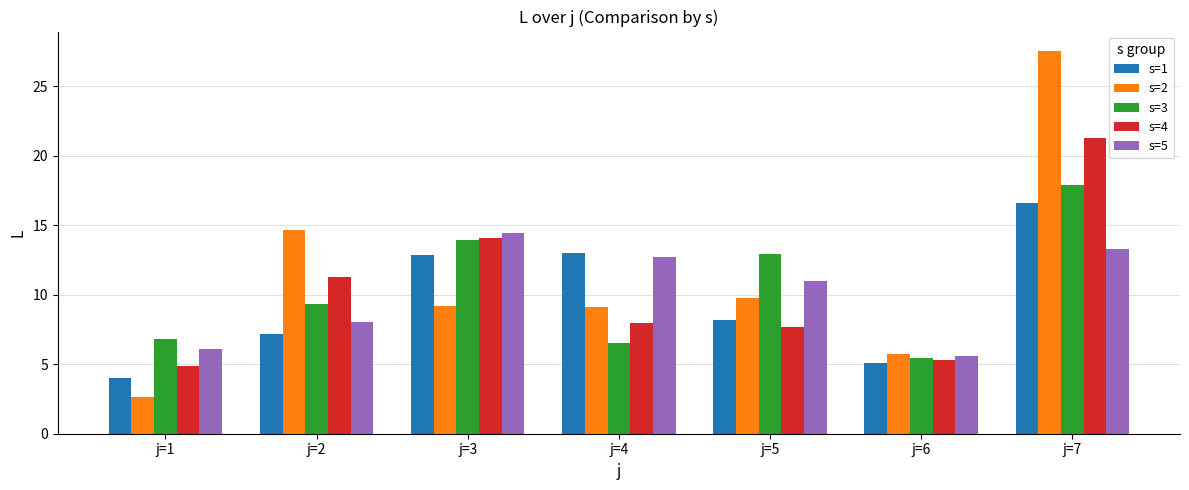

What is the sum of all s=4 values?

72.5